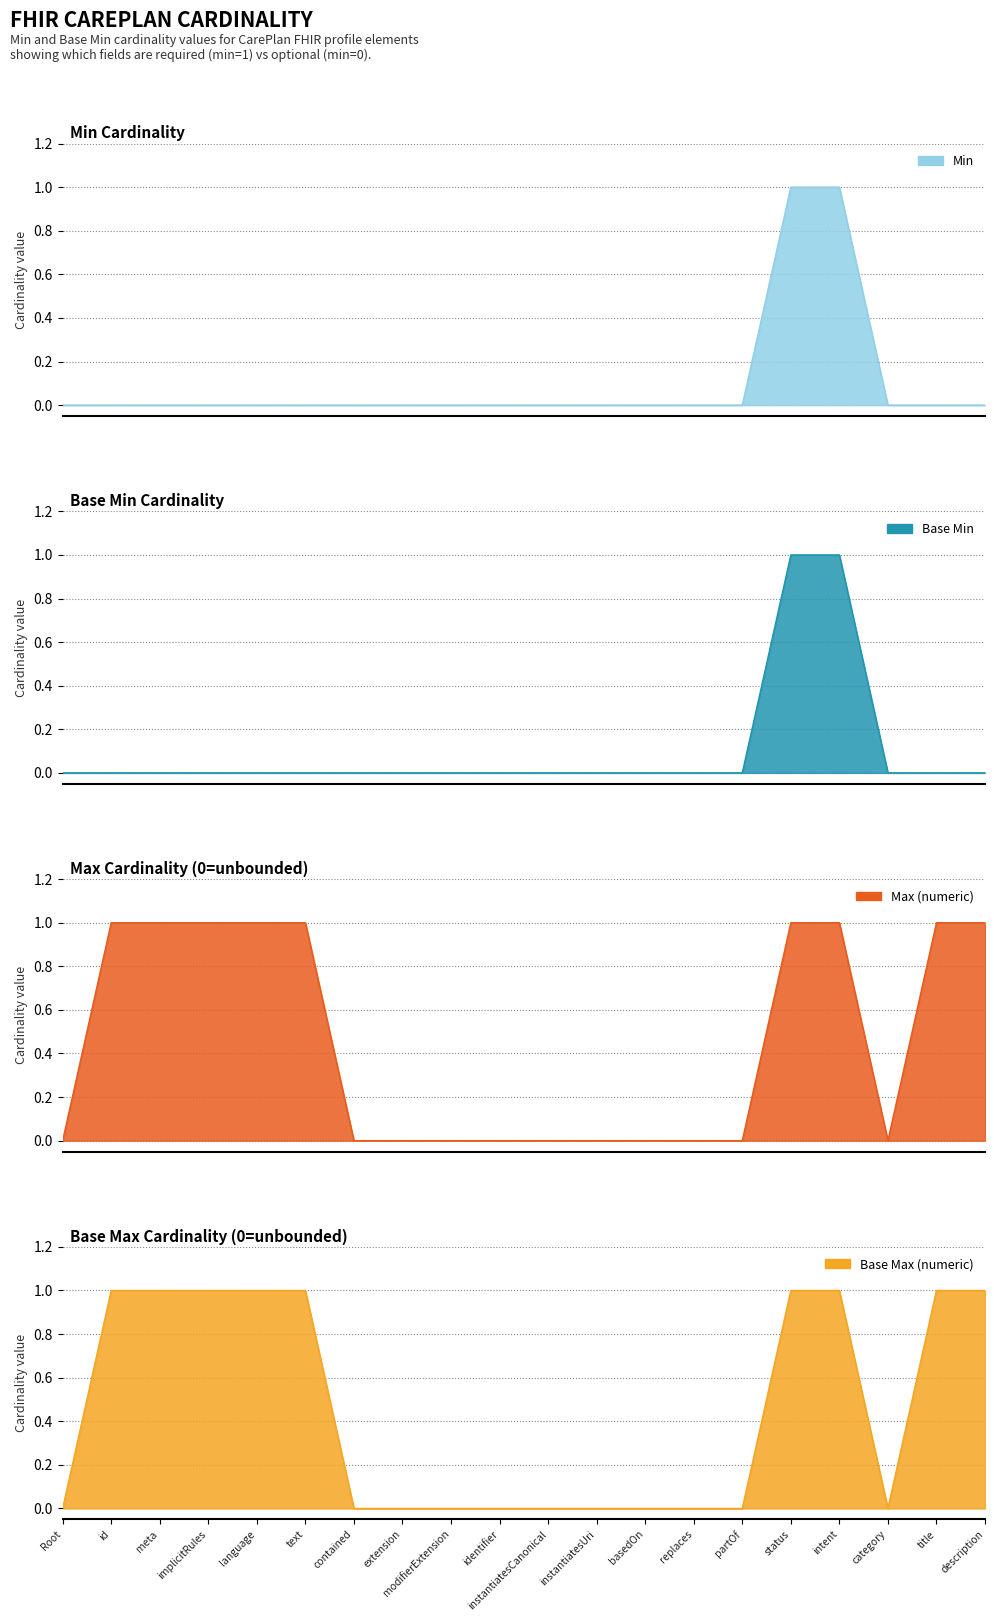

Does the chart have visible grid lines?

Yes